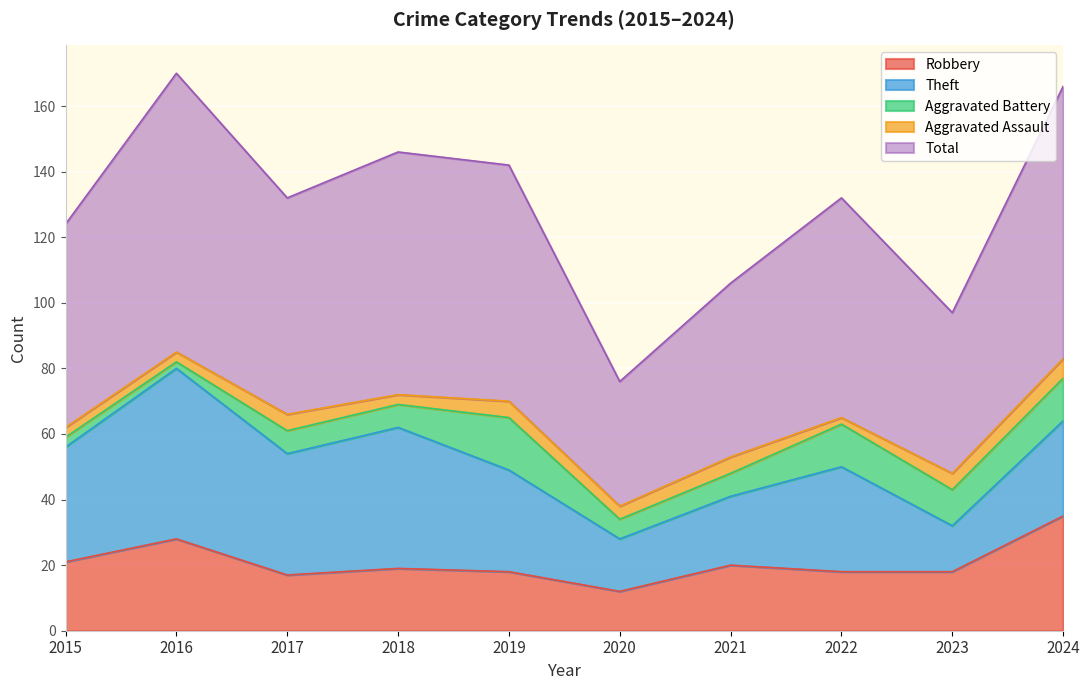

What is the difference between the maximum and minimum values in the Robbery series?

23